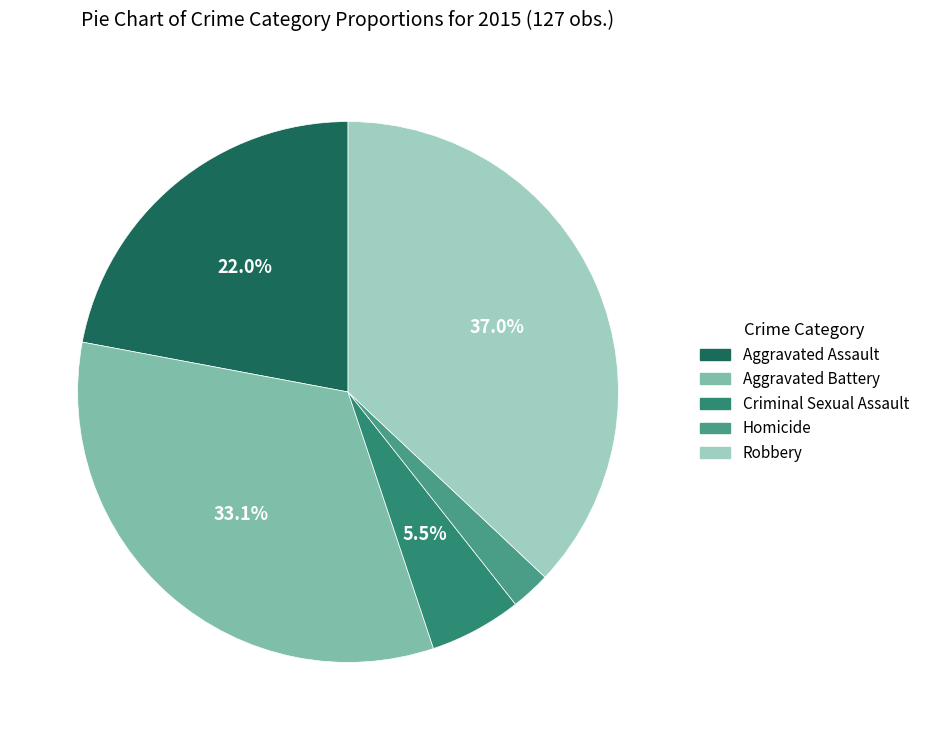

To the nearest percent, what percentage of the pie is Aggravated Assault?

22%